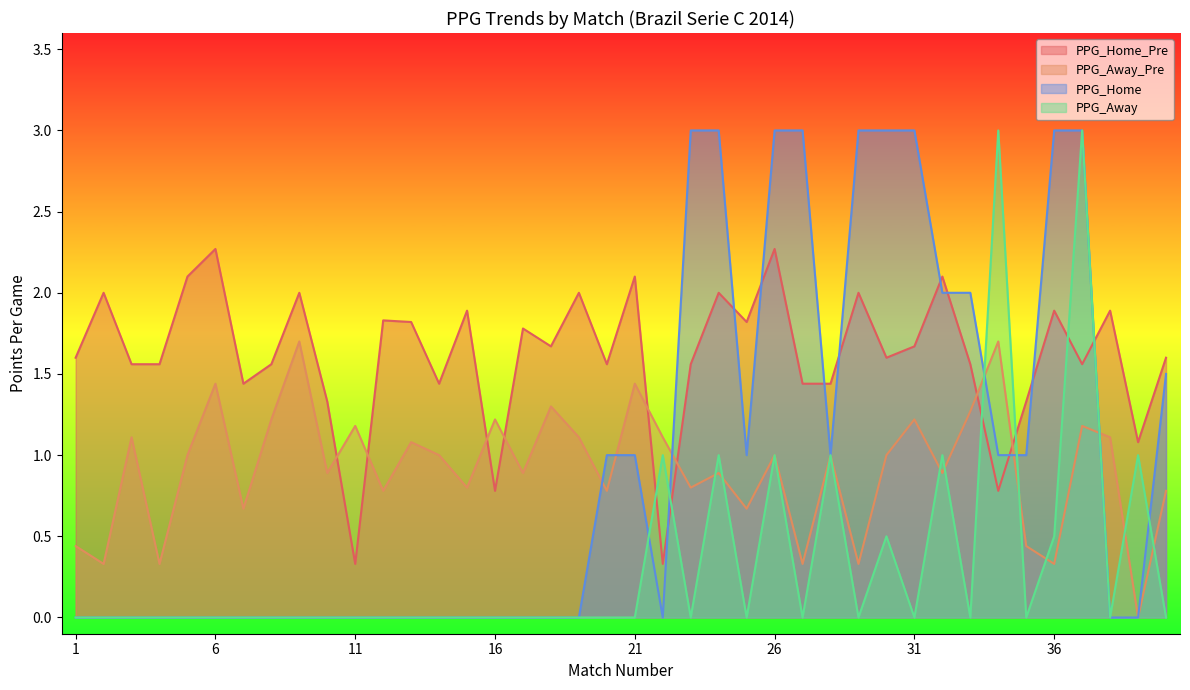

How many data points in PPG_Home_Pre are less than 1?

4